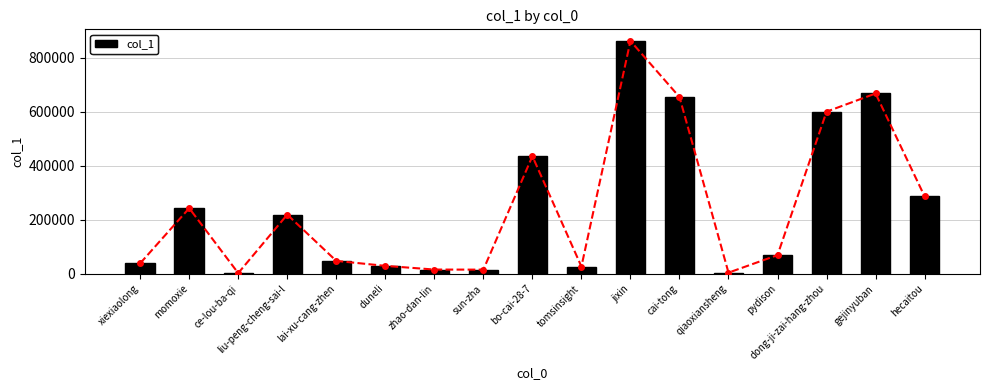

Rank the categories by value from highest to lowest.

jixin, gejinyuban, cai-tong, dong-ji-zai-hang-zhou, bo-cai-28-7, hecaitou, momoxie, liu-peng-cheng-sai-l, pydison, lai-xu-cang-zhen, xiexiaolong, duneli, tomsinsight, zhao-dan-lin, sun-zha, qiaoxiansheng, ce-lou-ba-qi